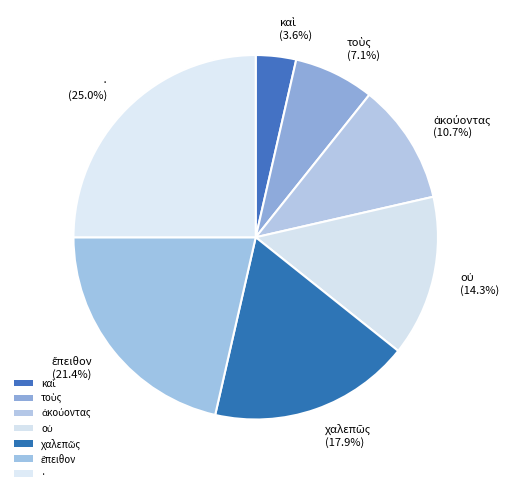

Does any single category account for the majority?

No